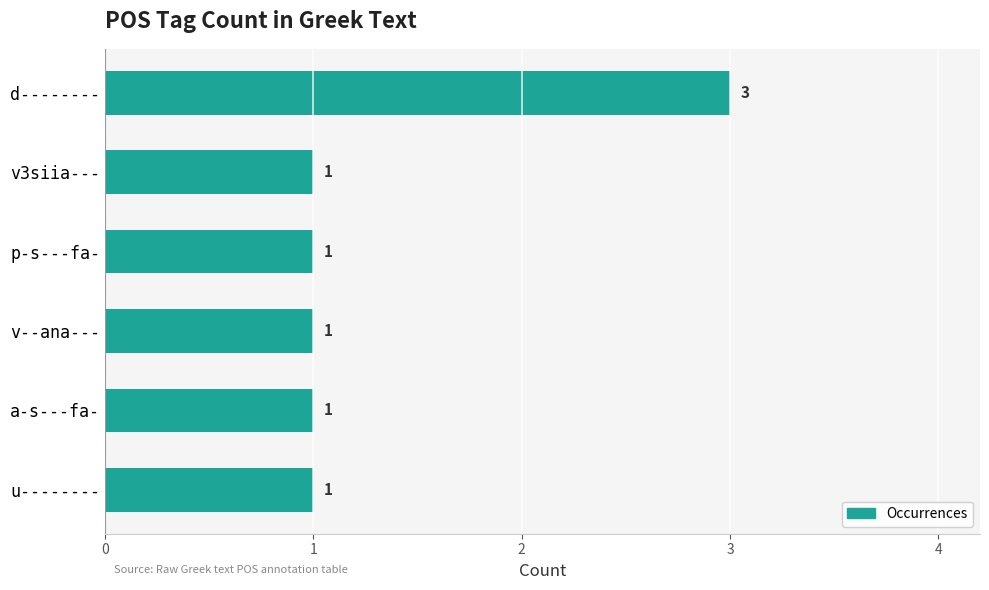

How many bars are there in total?

6